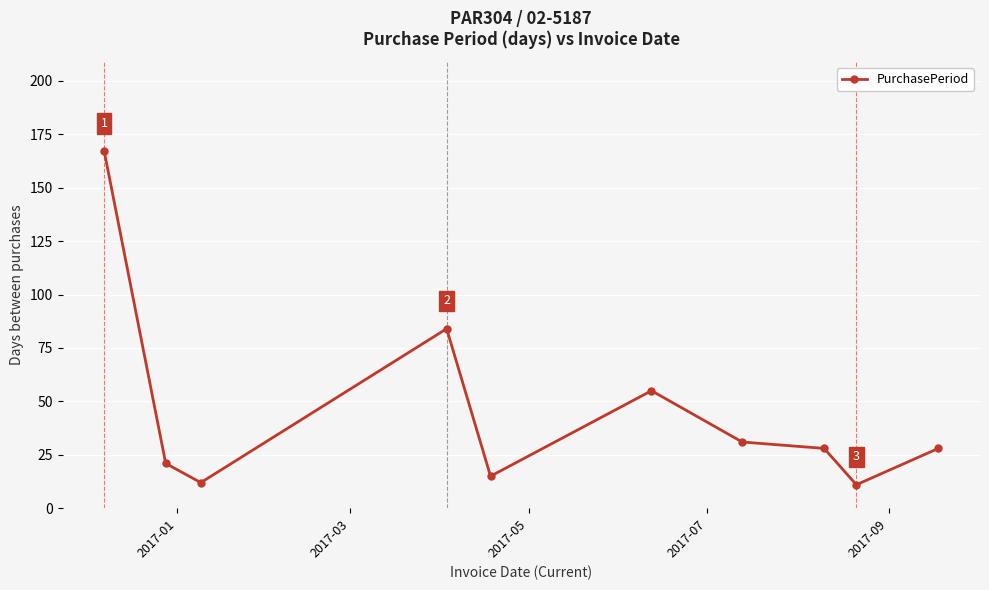

What is the average value?

45